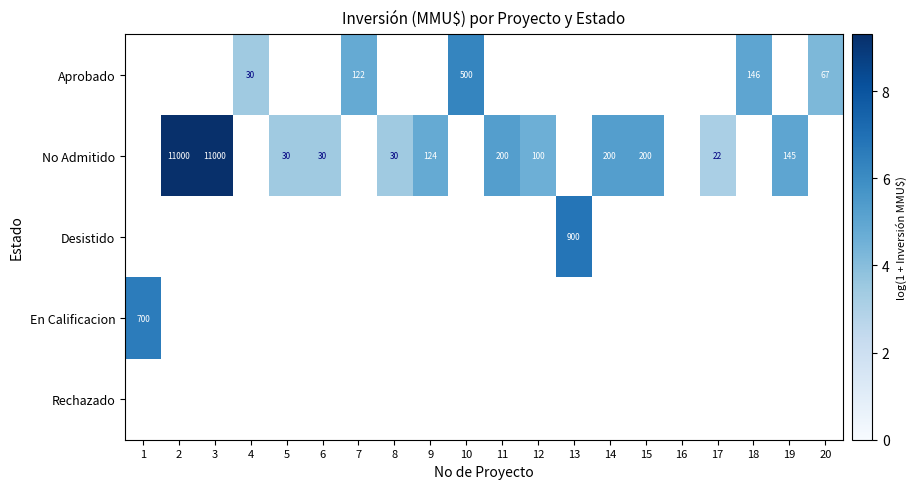

Is the value of Aprobado at 19 greater than the value of No Admitido at 16?

No